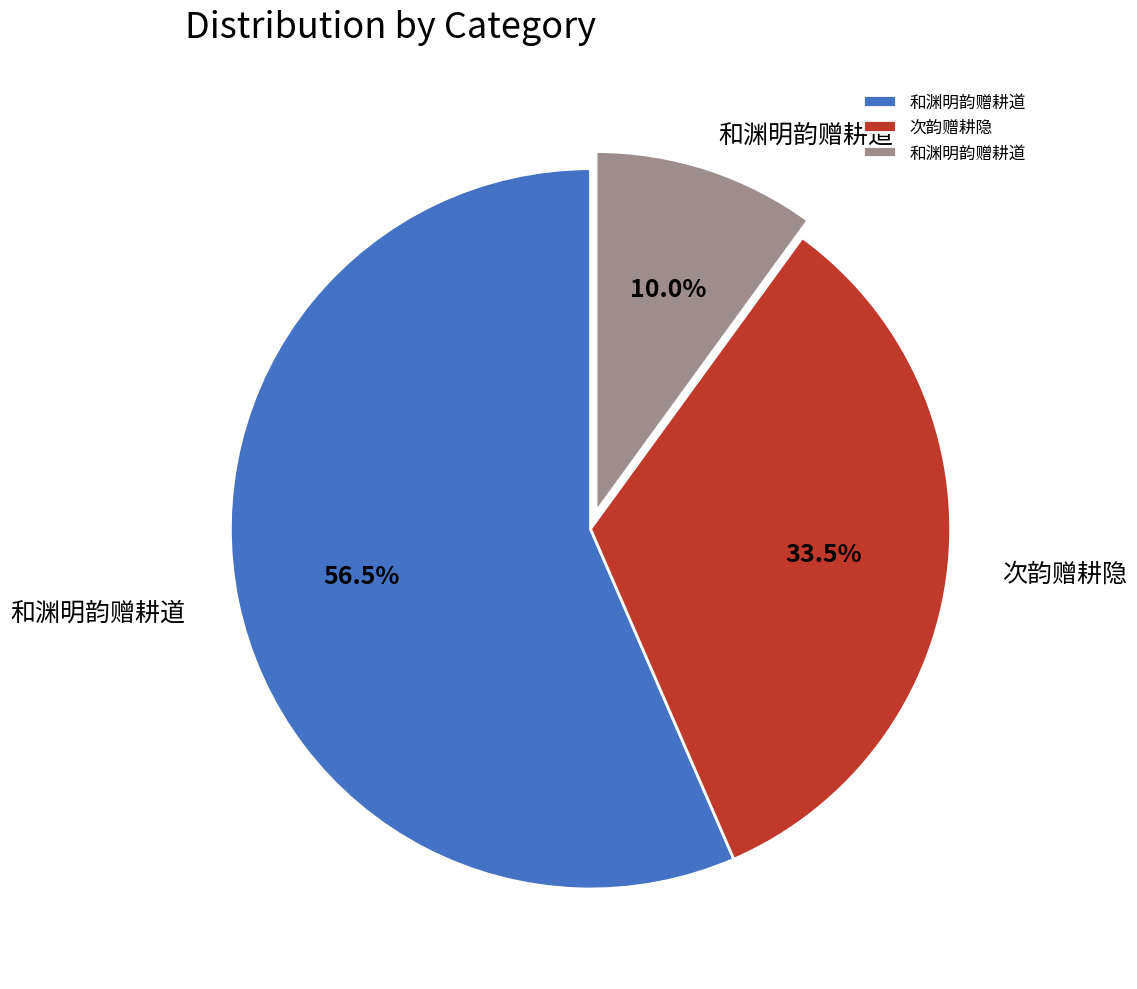

Is there a majority slice in this chart?

Yes